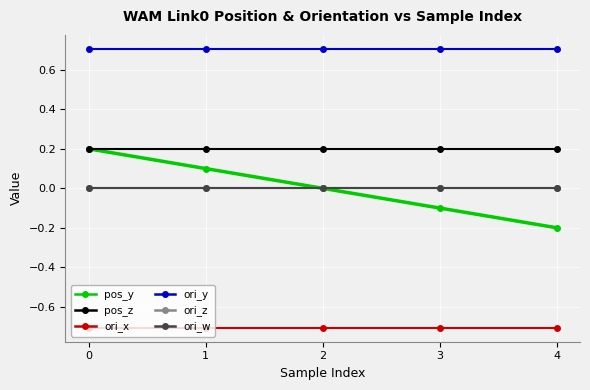

What is the total value across all series at 0?

0.4